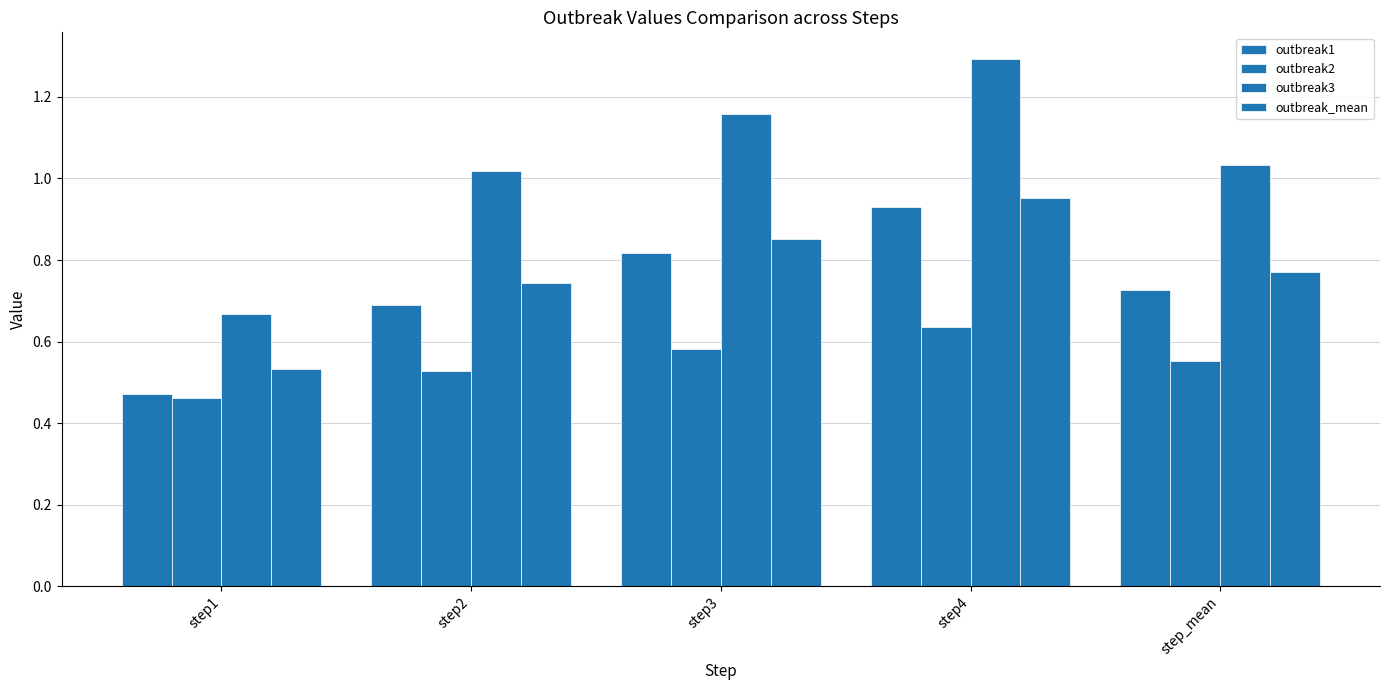

Count the number of categories in the chart.

5